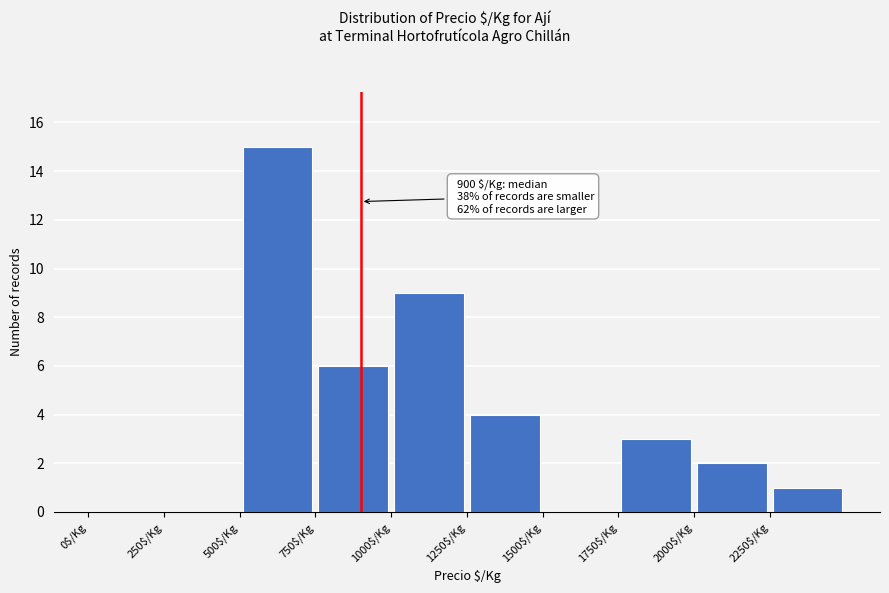

Over which range of the x-axis is the bar tallest?

500 to 750